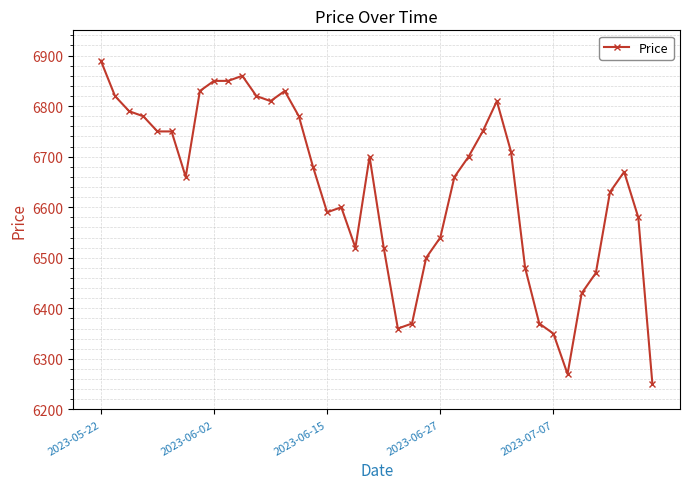

What is the difference between the maximum and minimum values?

640